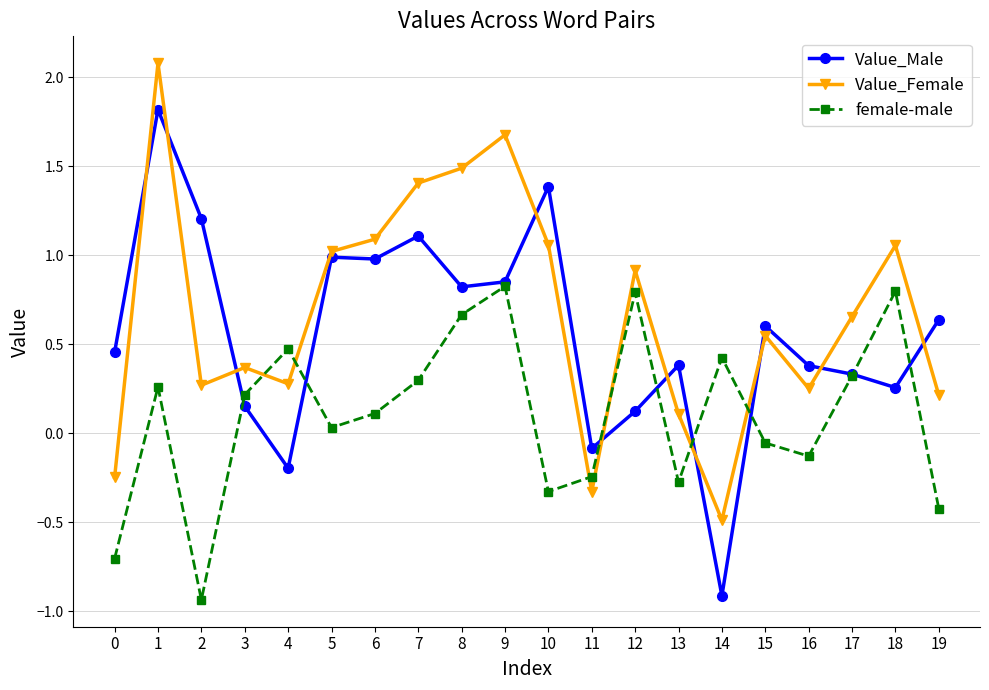

Where is Value_Female nearest to the value 0?

13